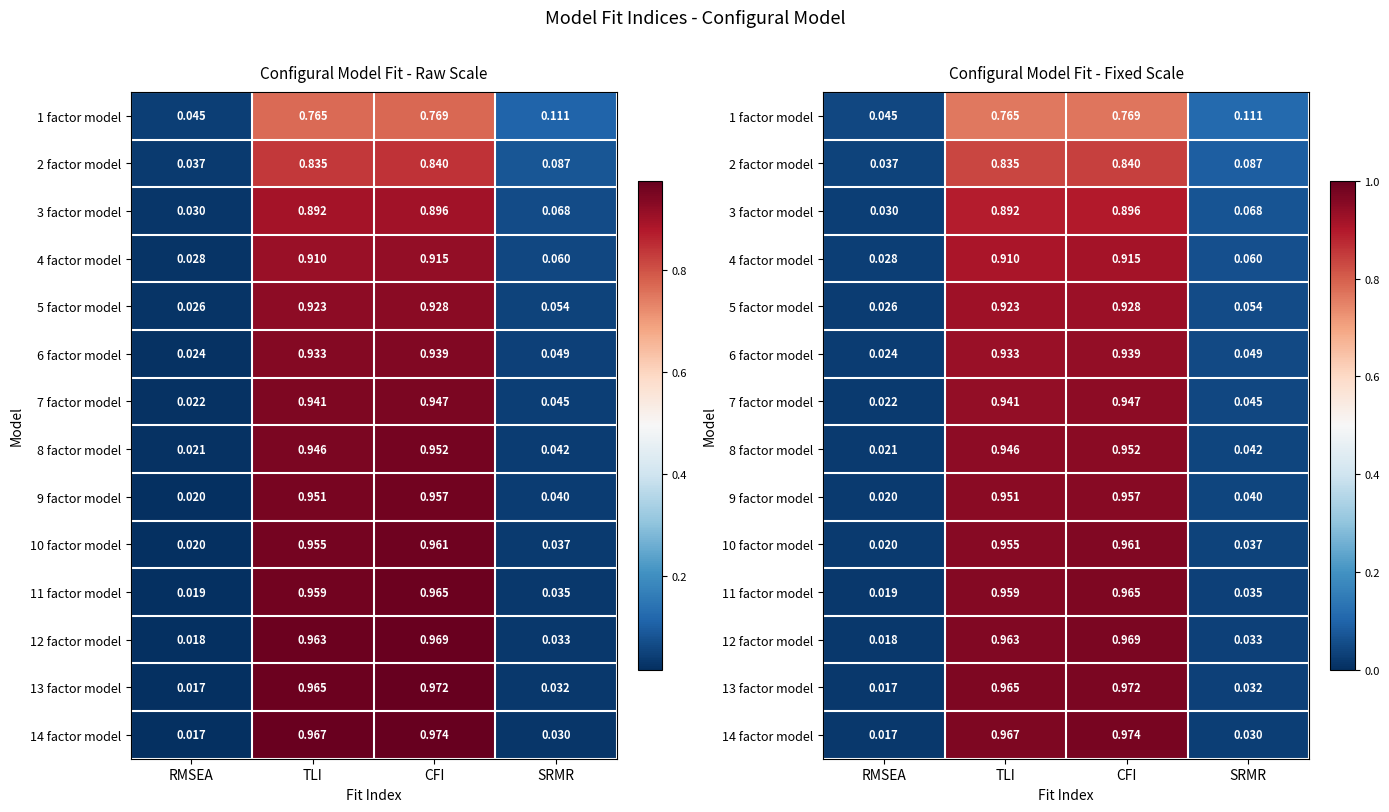

Which category has the lowest value across all series?

RMSEA